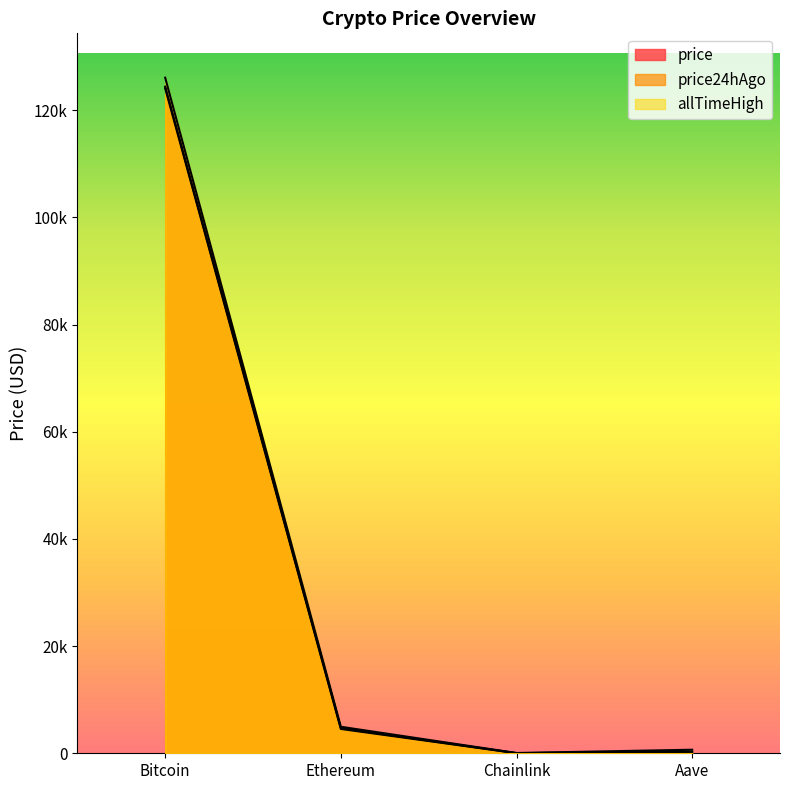

At how many categories does at least one series exceed 102706?

1